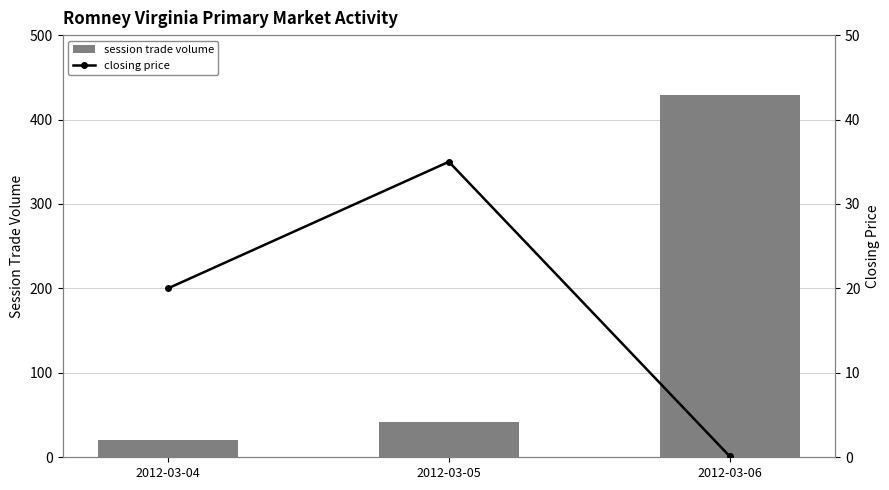

What is the total value across all series at 2012-03-05?

77.0